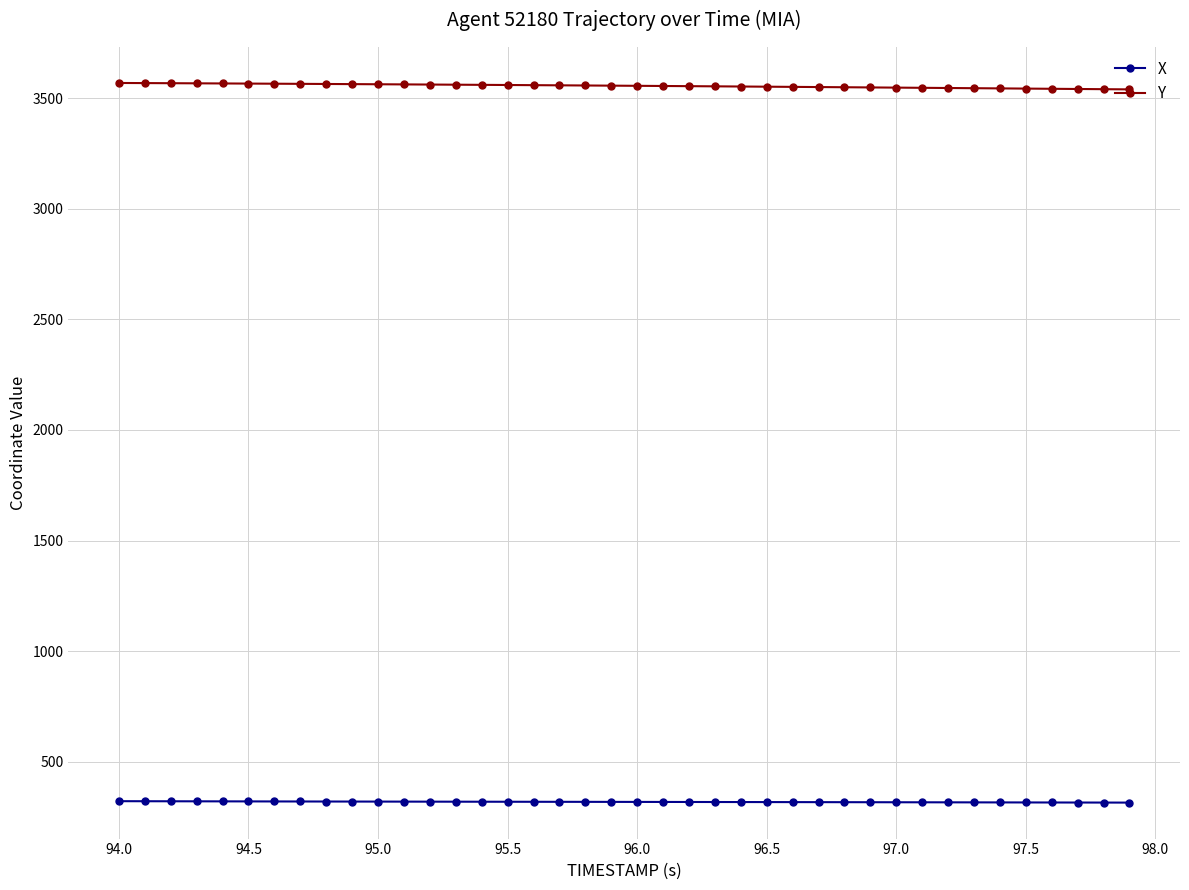

Is this an area chart (filled region under the line)?

No